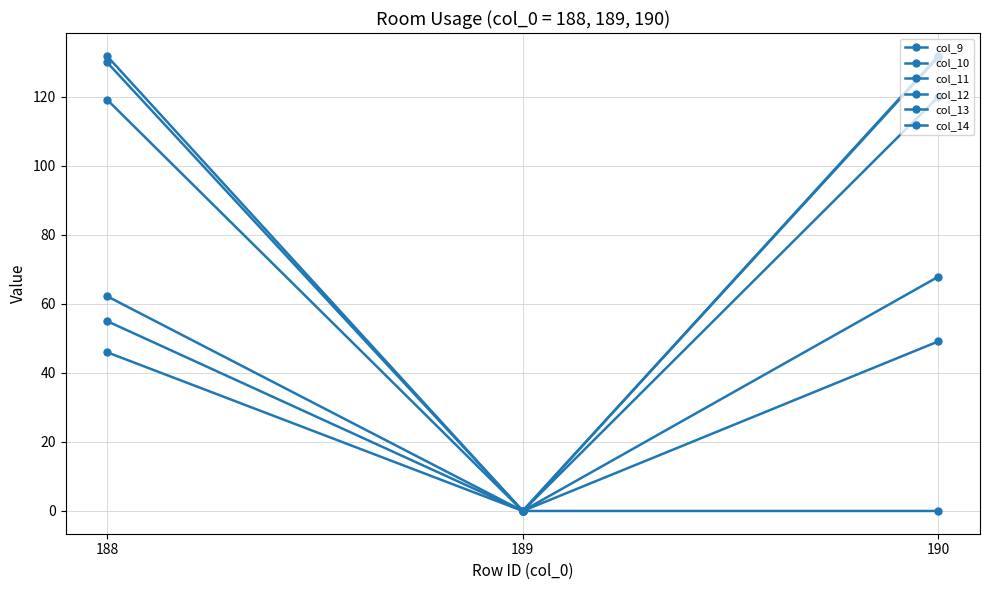

Reading left to right, extract all data points from this chart.

col_9: 188=55.0	189=0.0	190=120.0
col_10: 188=119.1	189=0.0	190=0.0
col_11: 188=62.2	189=0.0	190=67.9
col_12: 188=131.7	189=0.0	190=131.5
col_13: 188=46.0	189=0.0	190=49.1
col_14: 188=129.9	189=0.0	190=131.8